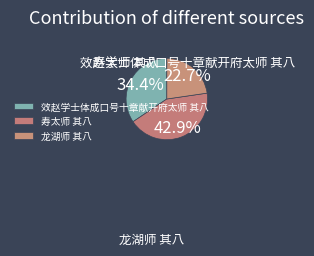

Rank the categories by value from highest to lowest.

寿太师 其八, 效赵学士体成口号十章献开府太师 其八, 龙湖师 其八